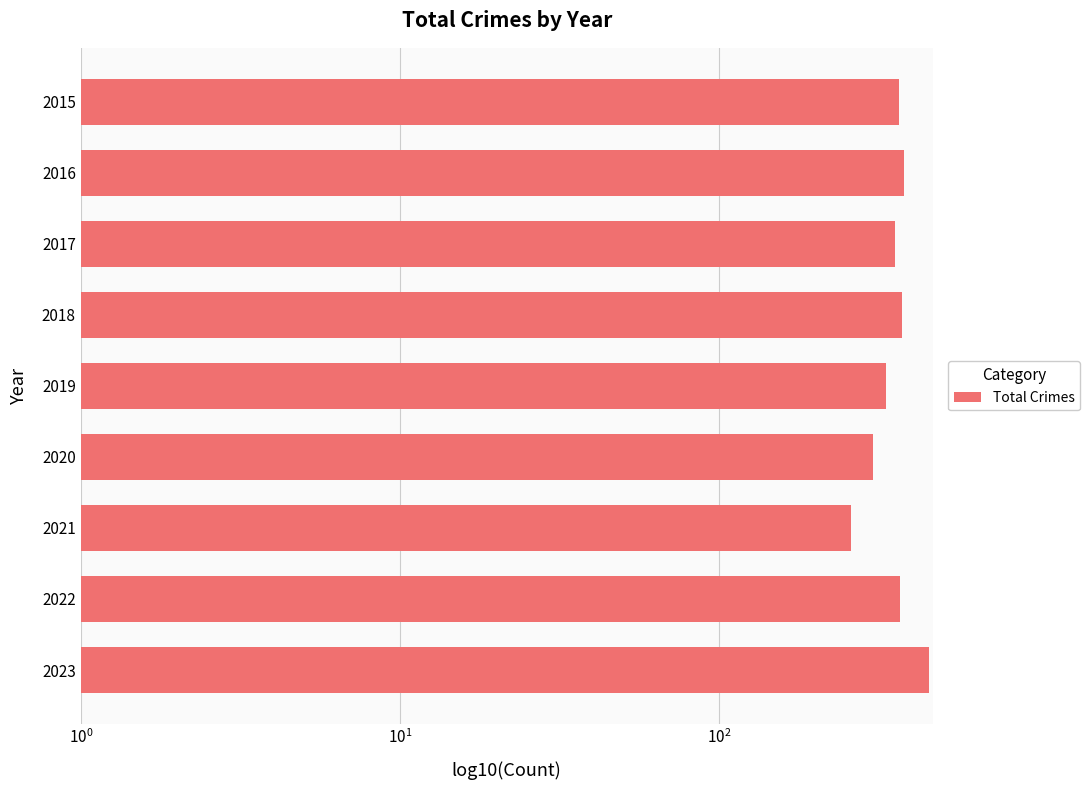

What is the sum of all values?

3190